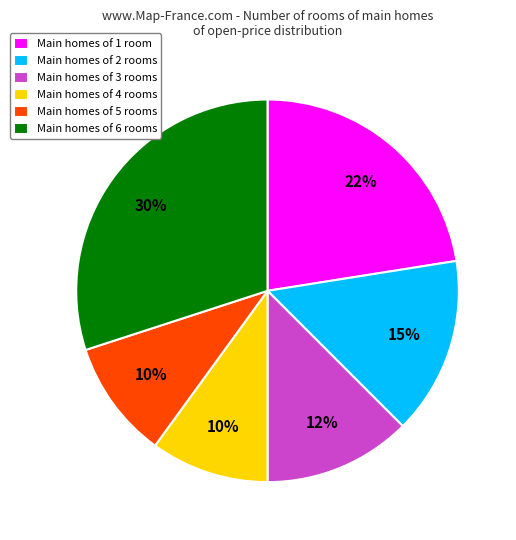

Is the sum of Main homes of 1 room and Main homes of 4 rooms greater than half?

No